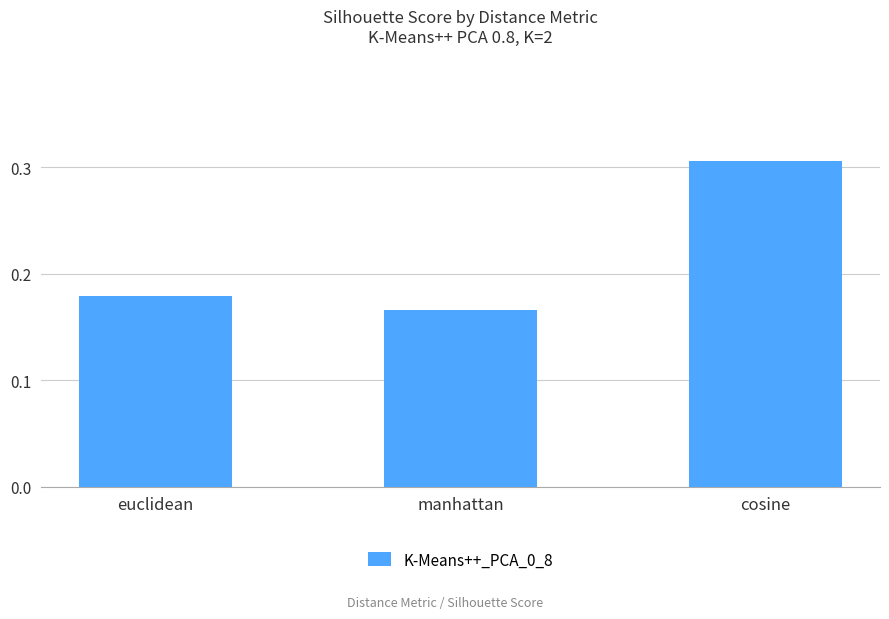

How many bars are there in total?

3